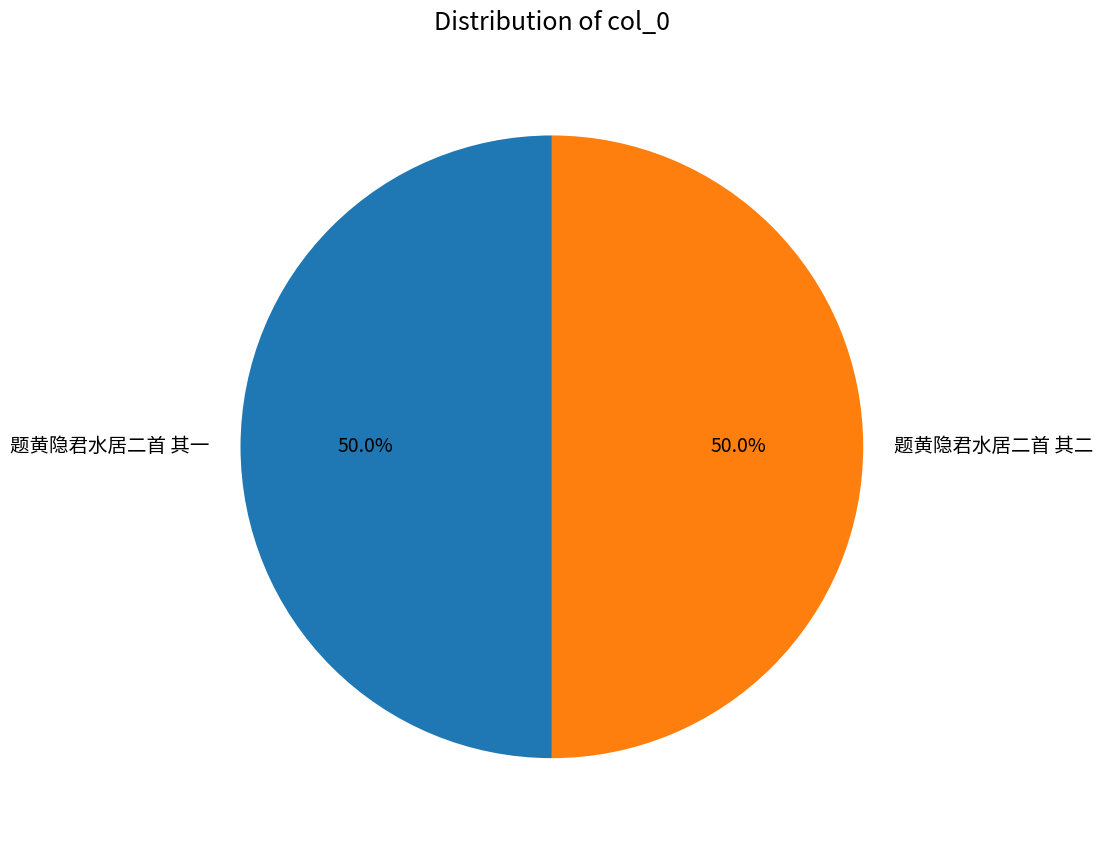

What is the ratio of the value at 题黄隐君水居二首 其一 to the value at 题黄隐君水居二首 其二?

1.0